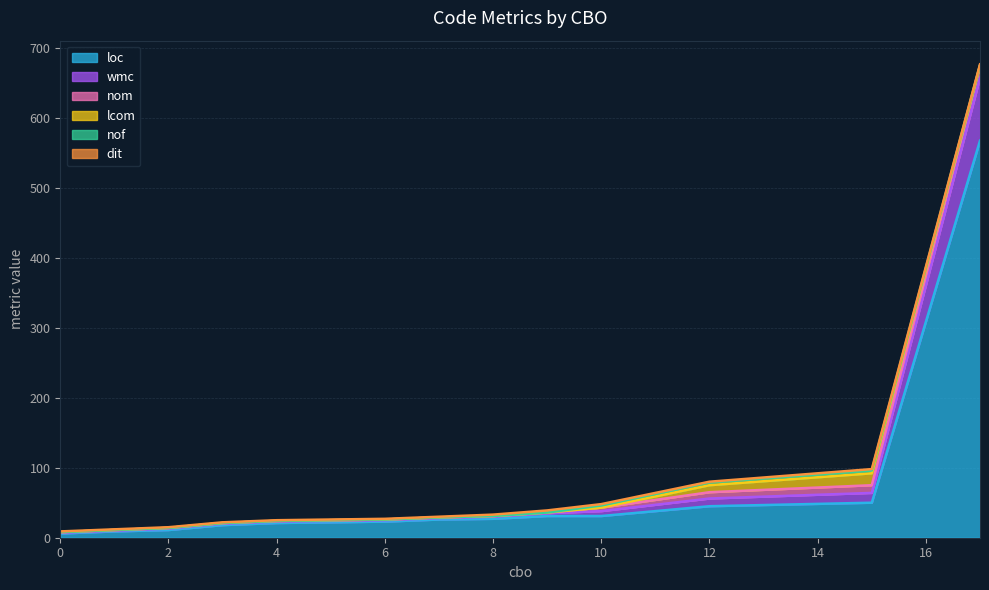

Is the value of loc at 8 greater than the value of dit at 2?

Yes